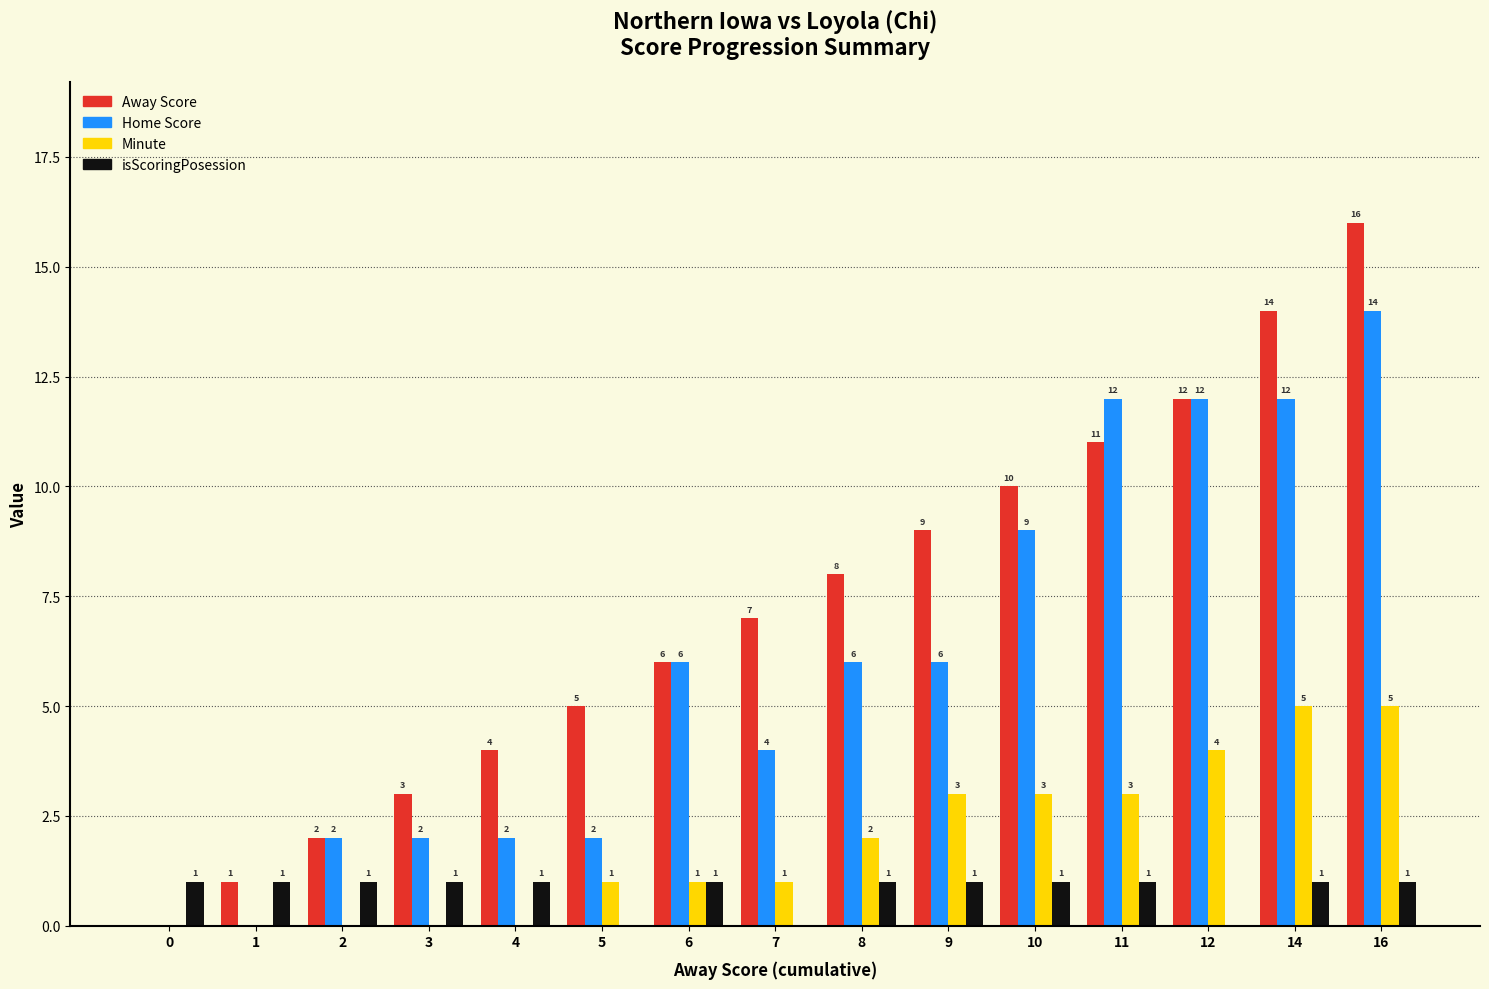

What is the difference between the Home Score values at 14 and 8?

6